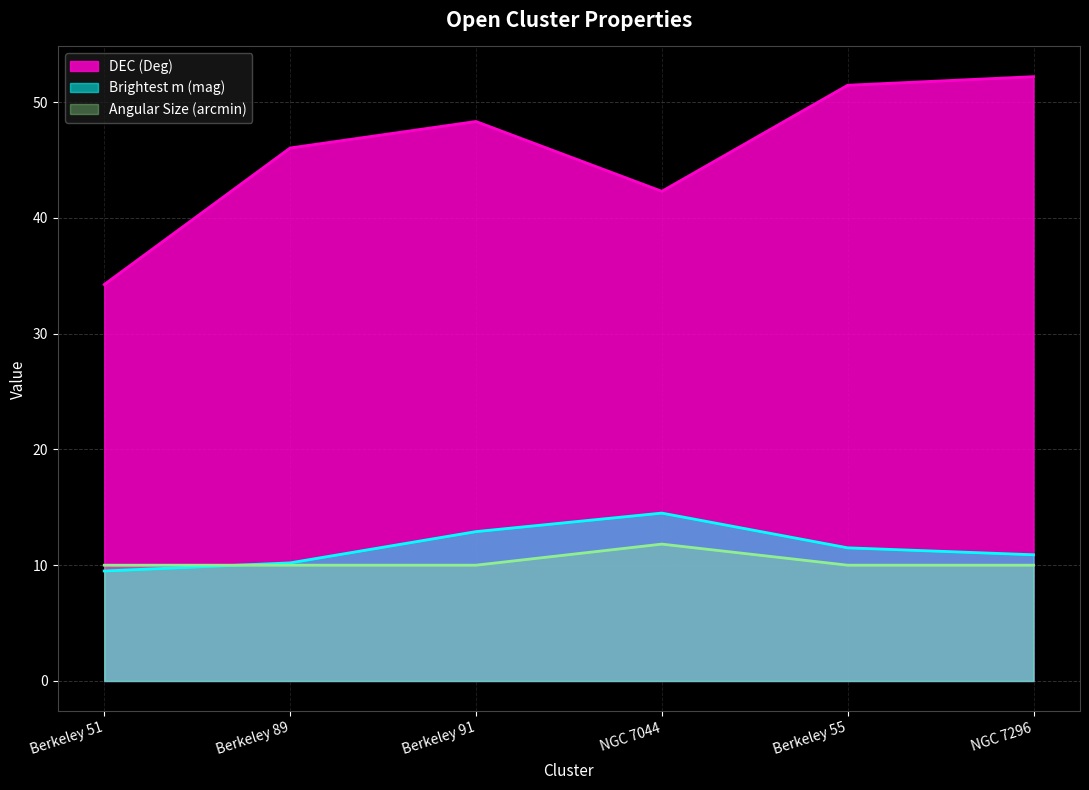

What is the sum of the Angular Size (arcmin) values at NGC 7296 and Berkeley 89?

20.0